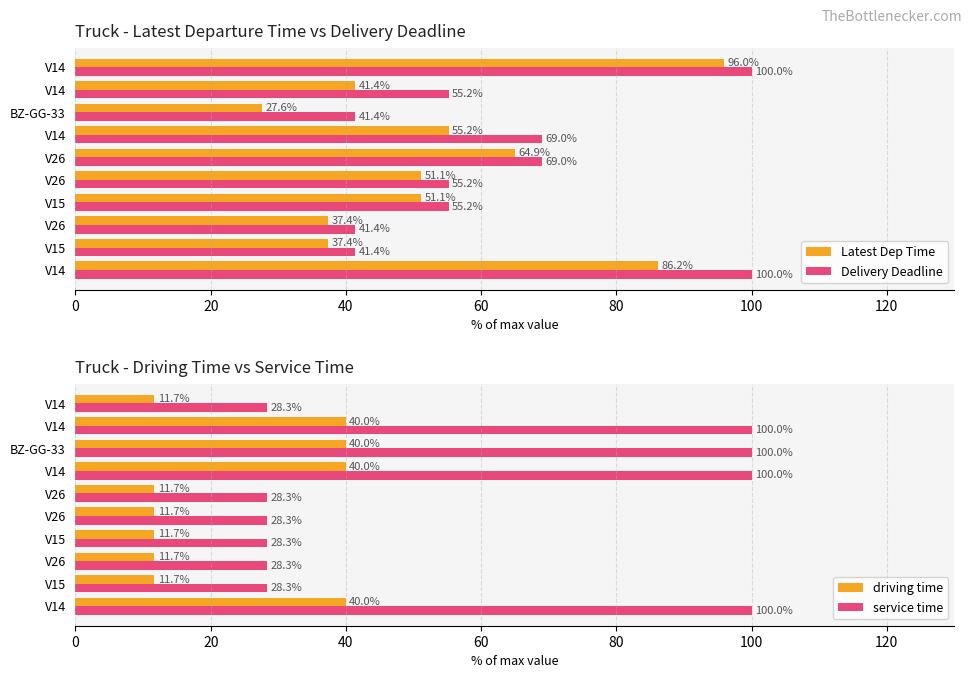

Is the value of Latest Dep Time at V14 greater than the value of Delivery Deadline at V14?

No